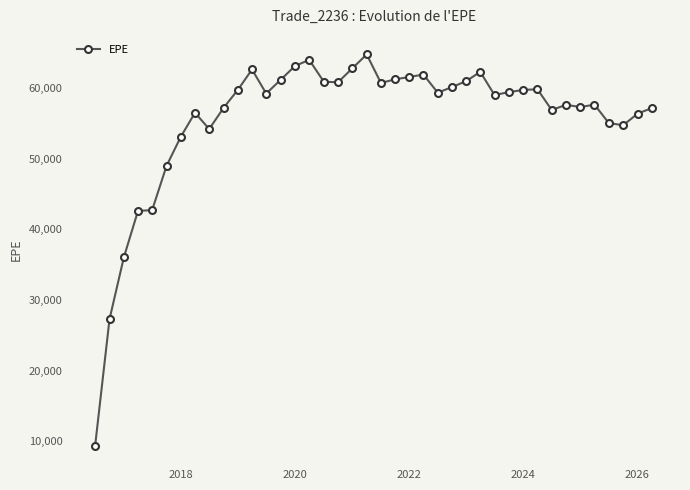

True or false: the data has more than 2 interior local peaks.

True